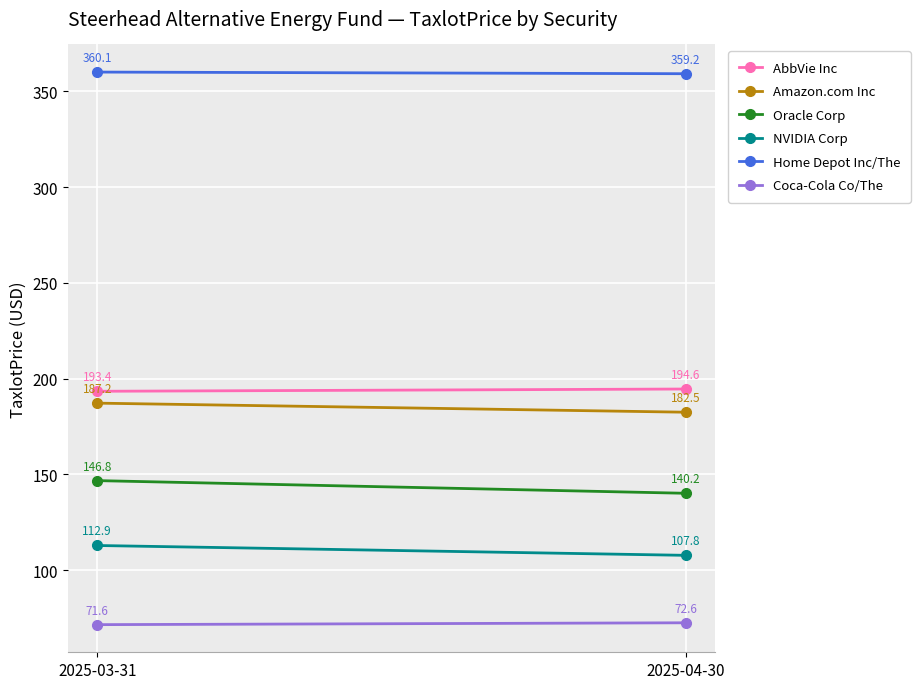

Reading left to right, list all the values displayed in this chart.

AbbVie Inc: 193.4	194.6
Amazon.com Inc: 187.2	182.5
Oracle Corp: 146.8	140.2
NVIDIA Corp: 112.9	107.8
Home Depot Inc/The: 360.1	359.2
Coca-Cola Co/The: 71.6	72.6